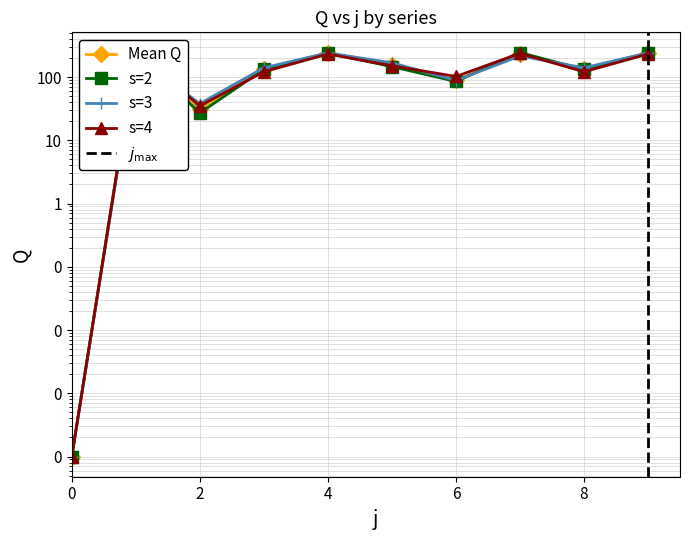

What is the approximate value of s=3 at 8?

121.0